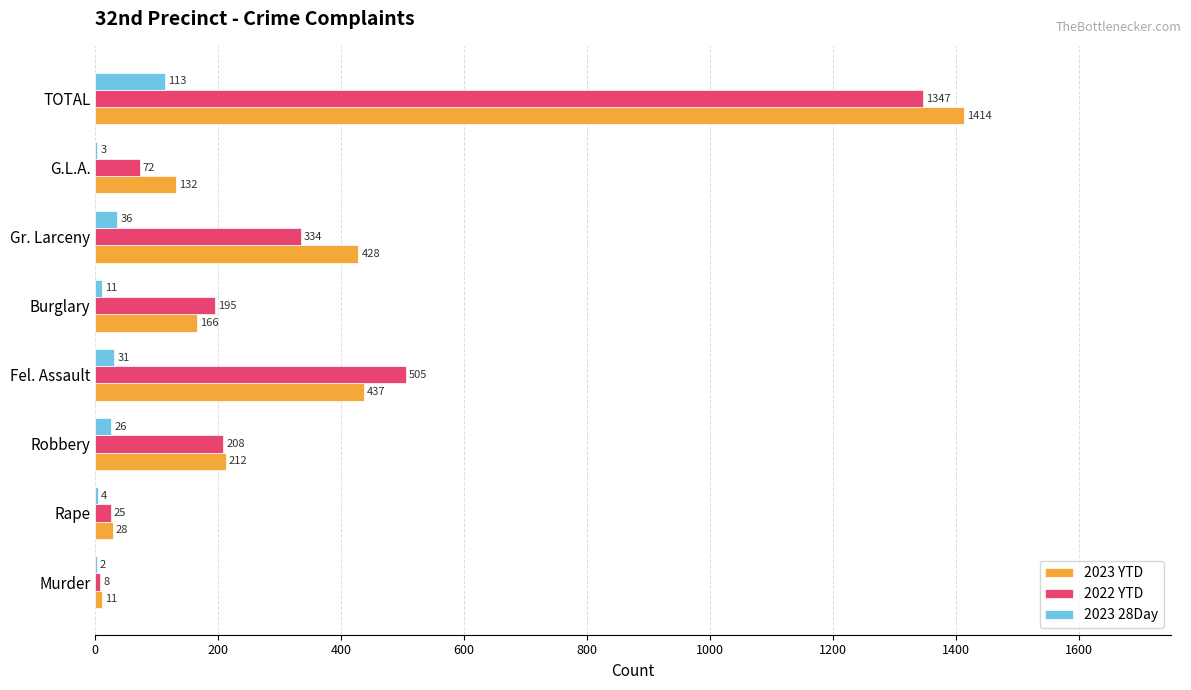

The 2023 YTD series shows 28 at Rape. True or false?

True